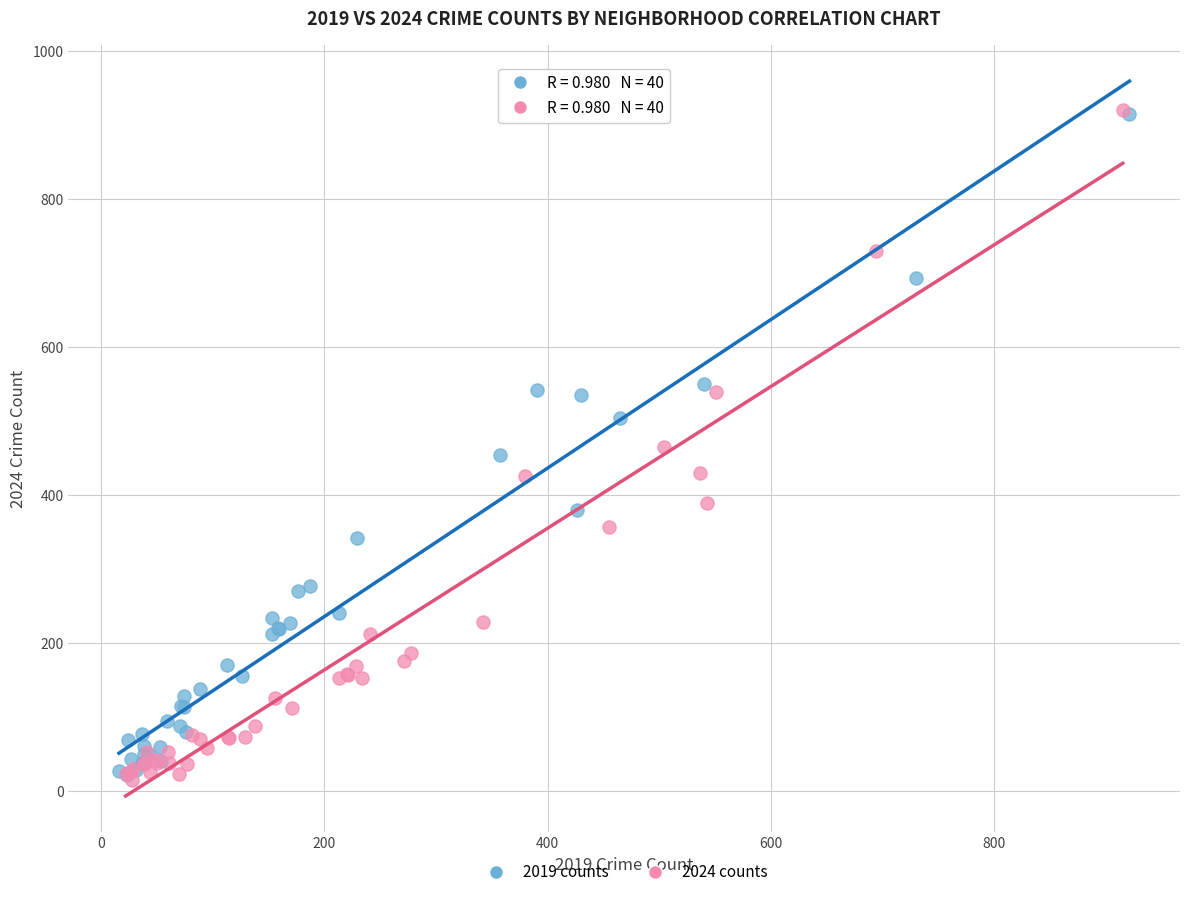

Which series has the largest Y range (max minus min)?

2024 counts